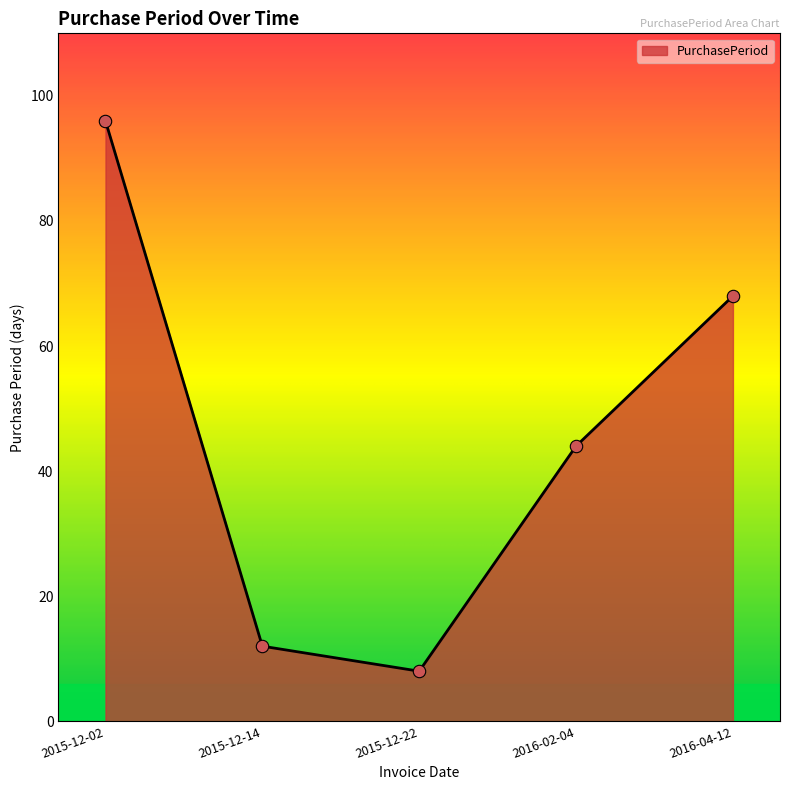

Which has a higher value, 2015-12-22 or 2015-12-14?

2015-12-14